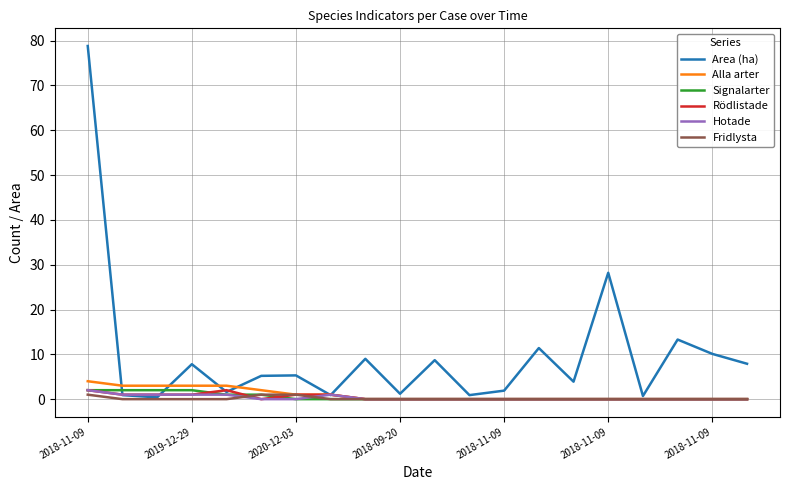

Which series has the largest total across all categories?

Area (ha)